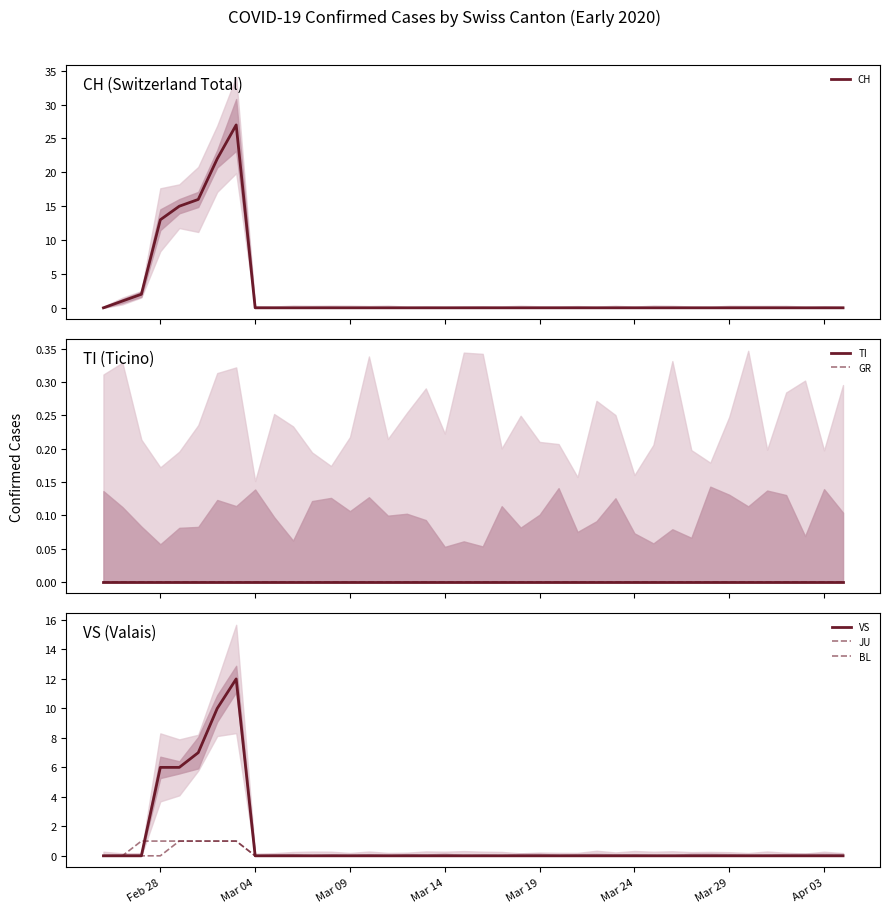

How many intersections are there between JU and VS?

1